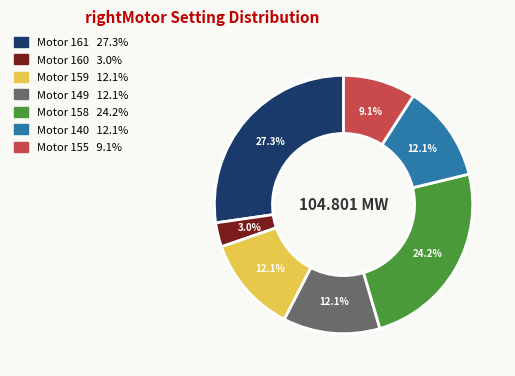

Does any single category account for the majority?

No